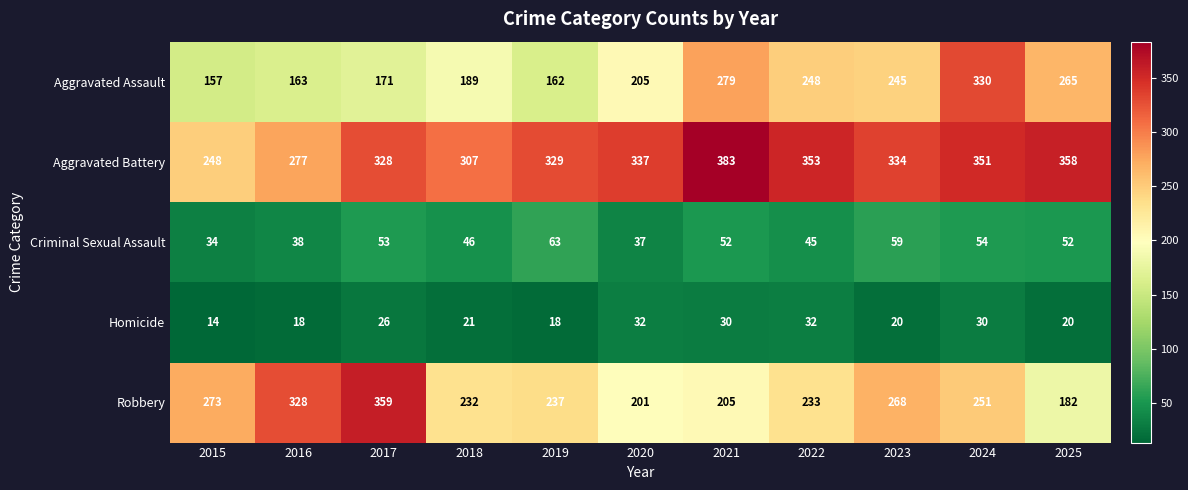

How many categories are shown in the chart?

11